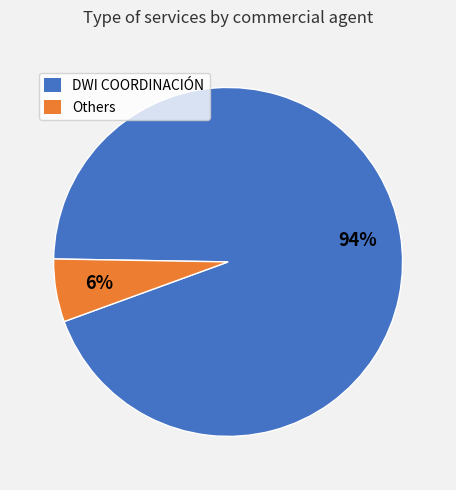

Which slice is the smallest?

Others